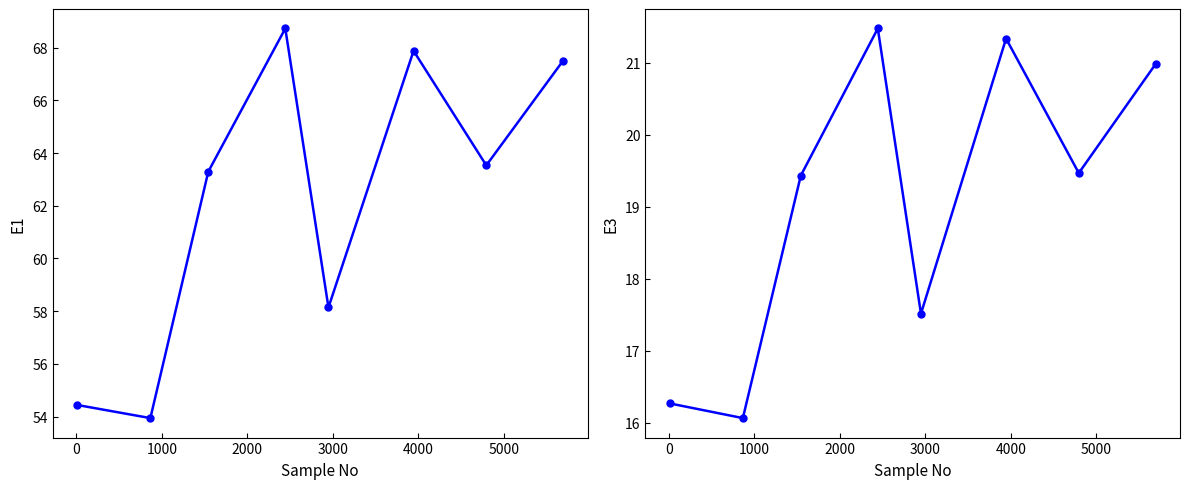

At 4000, list the series in order from smallest to largest.

E3, E1